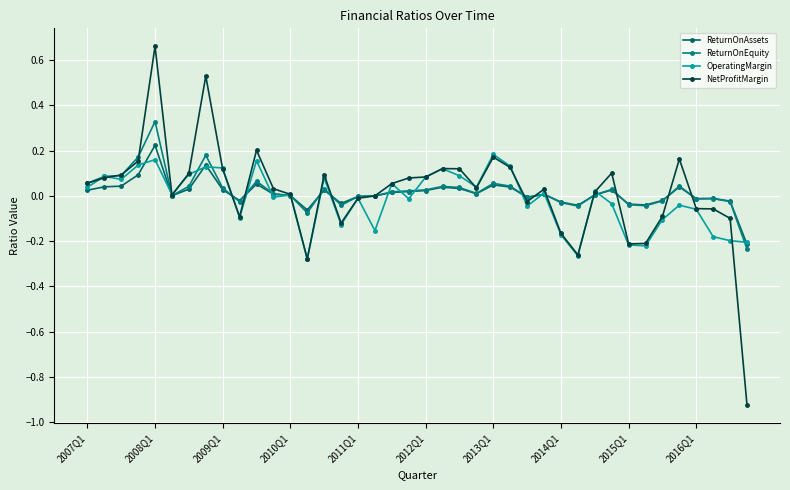

What is the maximum value for ReturnOnAssets?

0.2